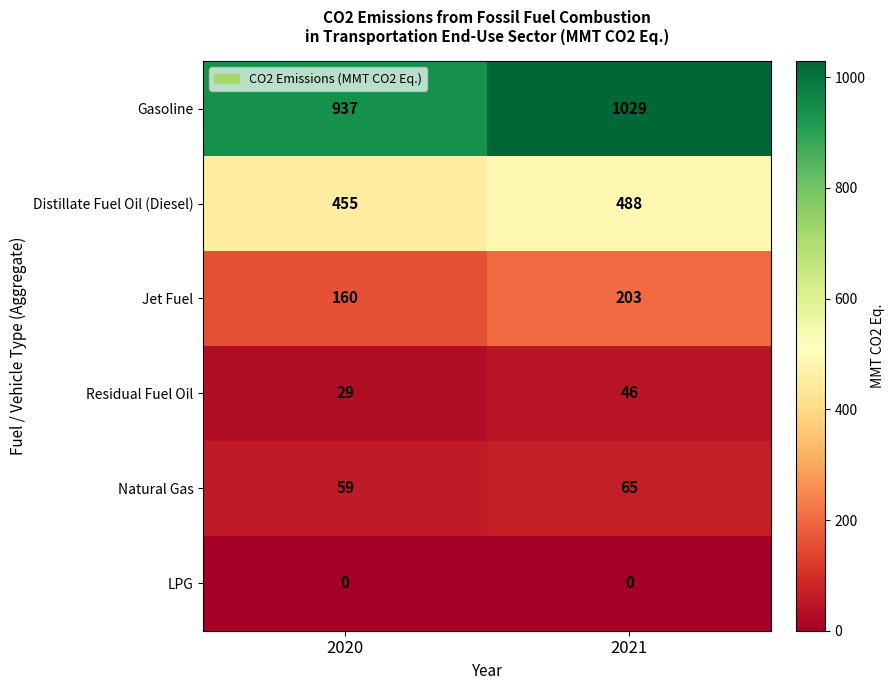

Read the Jet Fuel value at 2020.

160